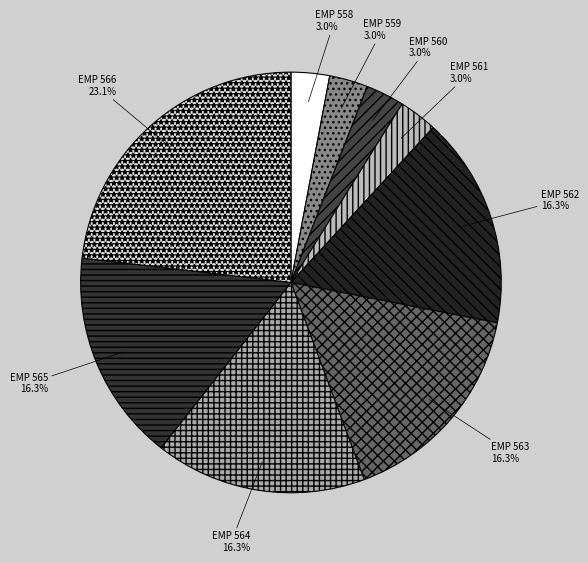

Which slice is the largest?

EMP 566